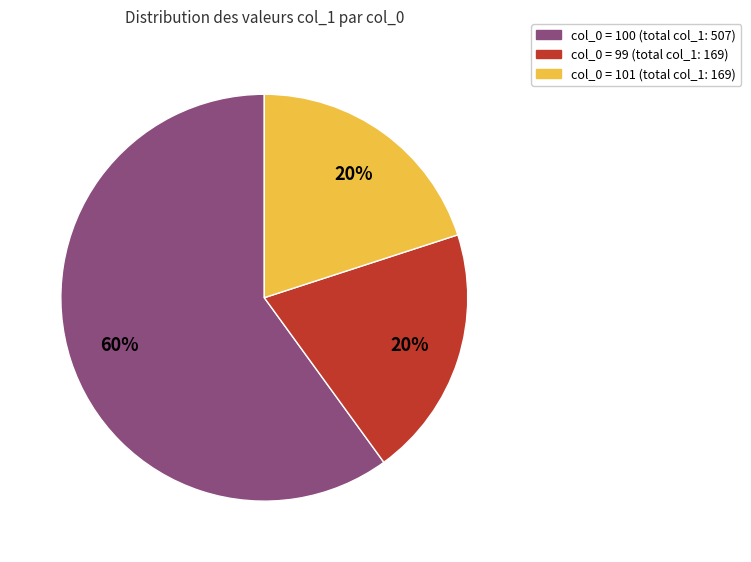

Is there any slice that represents more than half of the pie?

Yes